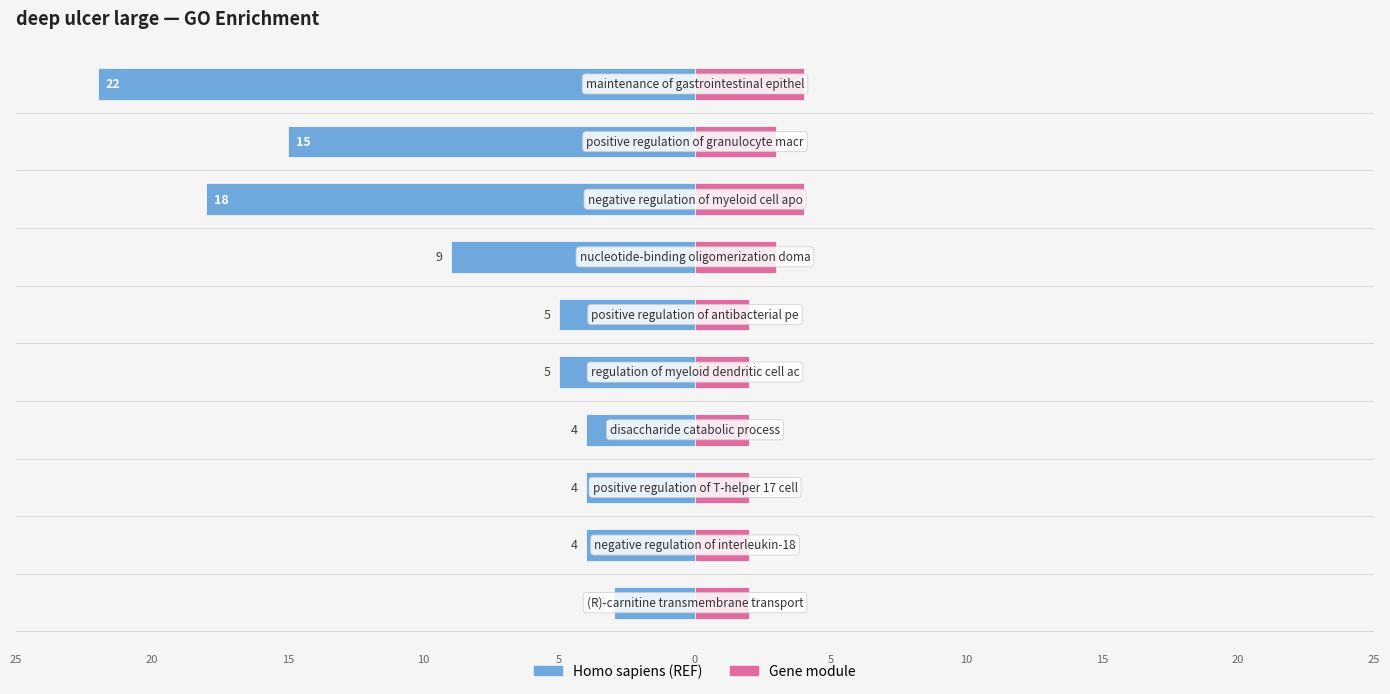

True or false: Homo sapiens (REF) has a value of -10 at 9.

False